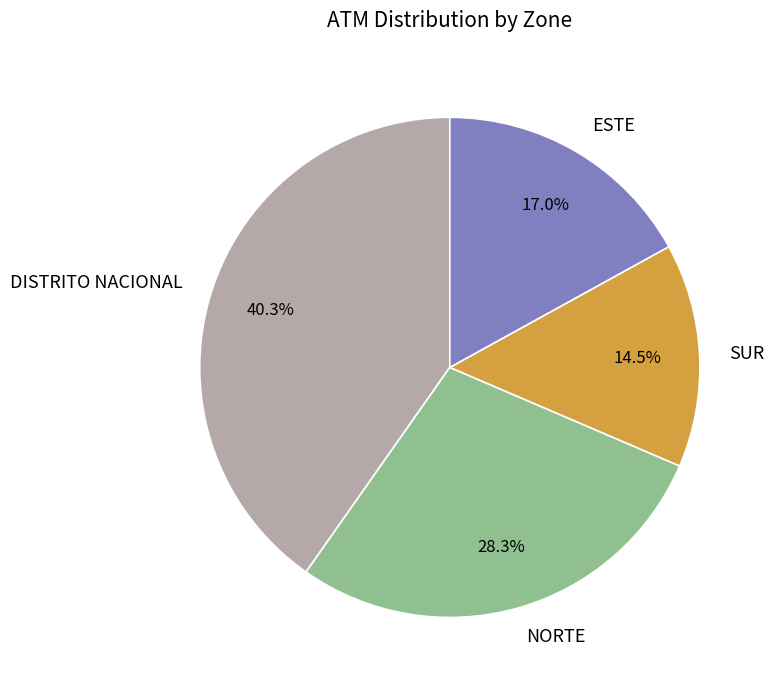

To the nearest percent, what portion does DISTRITO NACIONAL represent?

40%